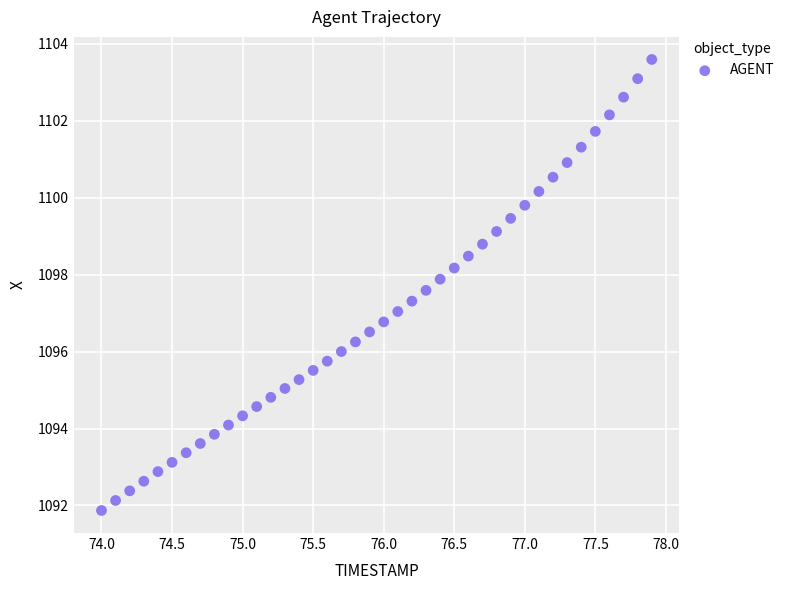

What is the range of Y values (max minus min)?

11.7